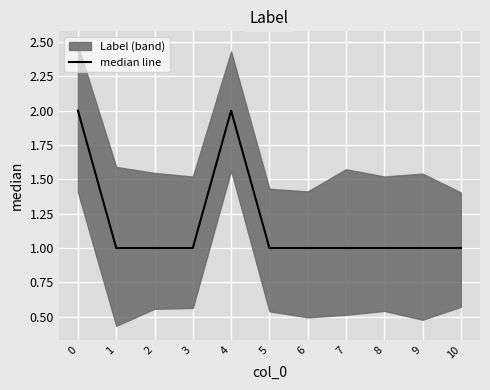

What is the value of the 6th point from the left?

1